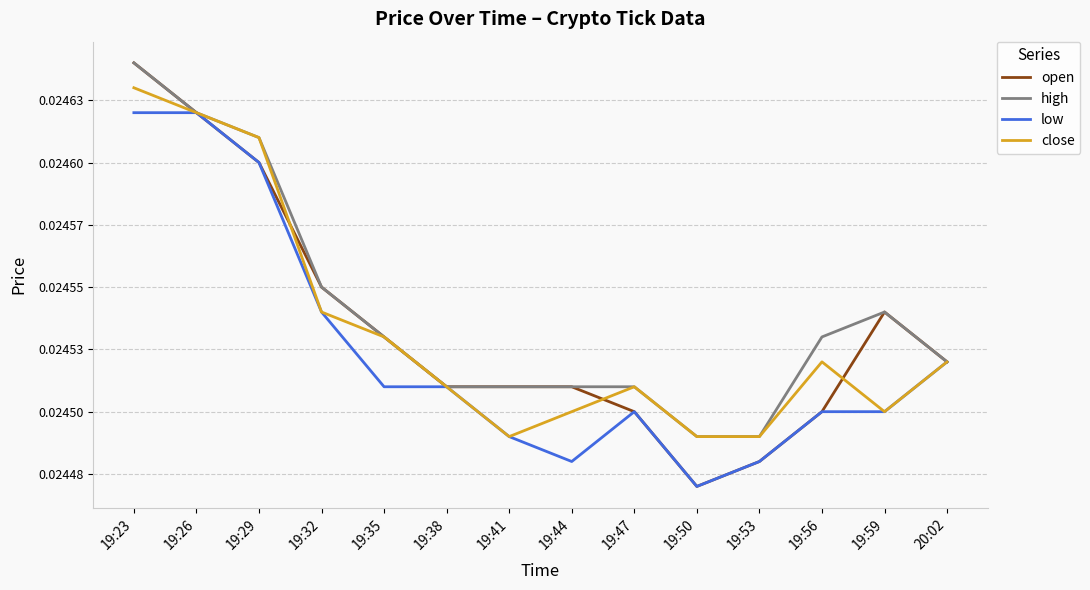

What are all the series names shown in the legend?

open, high, low, close